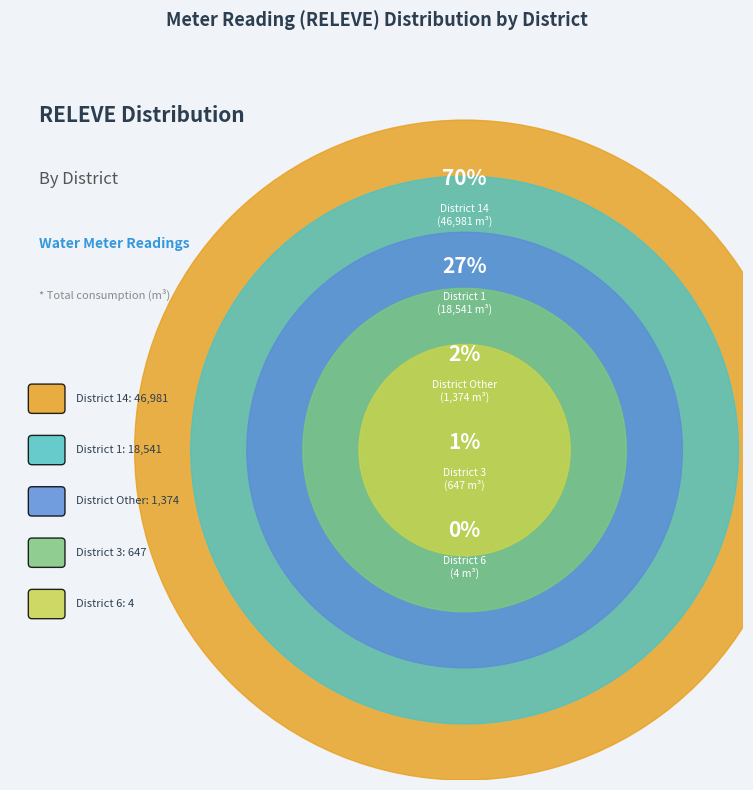

Is there any slice that represents more than half of the pie?

Yes